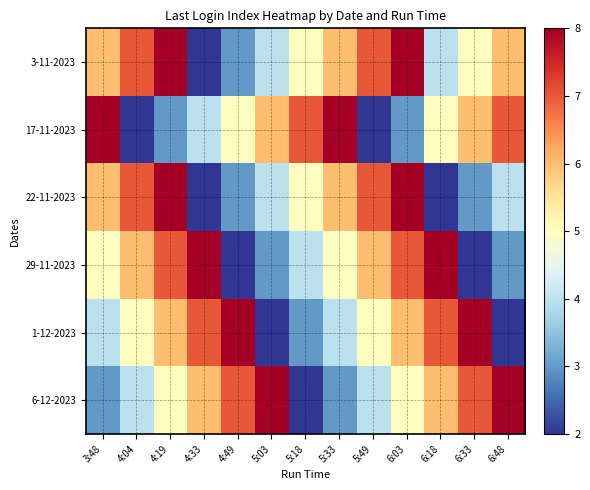

What is the difference between the highest and lowest values at 6:33?

6